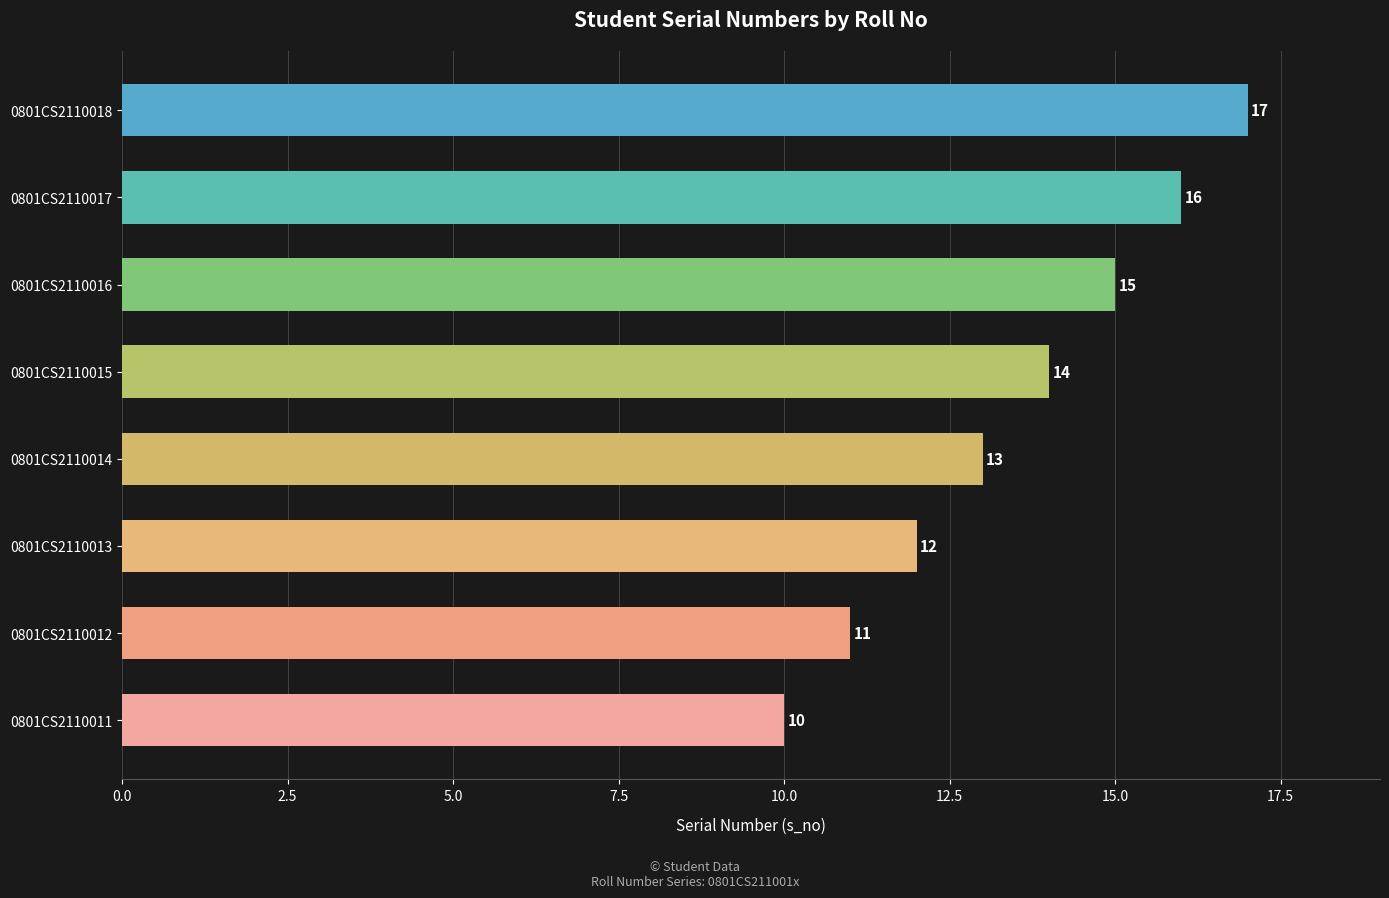

Count the number of categories in the chart.

8